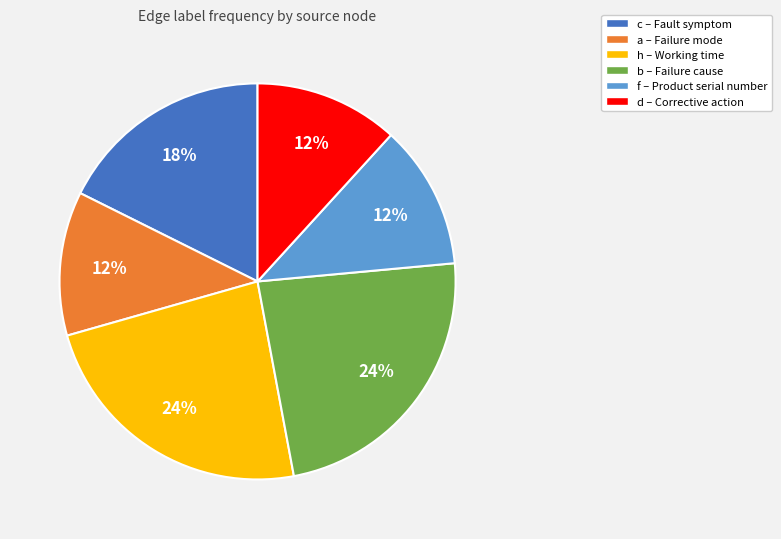

Does d account for over 50% of the chart?

No